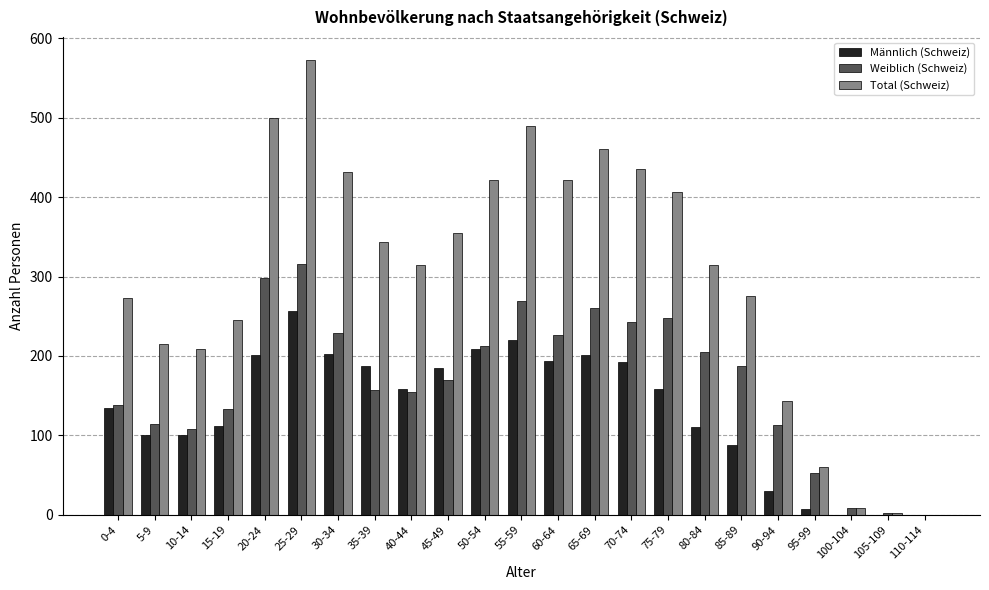

What is the greatest value displayed?

573